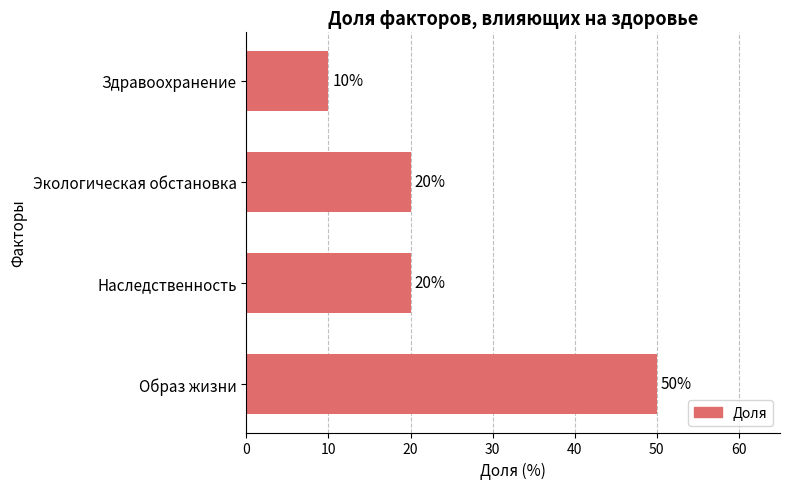

What is the sum of all values?

100